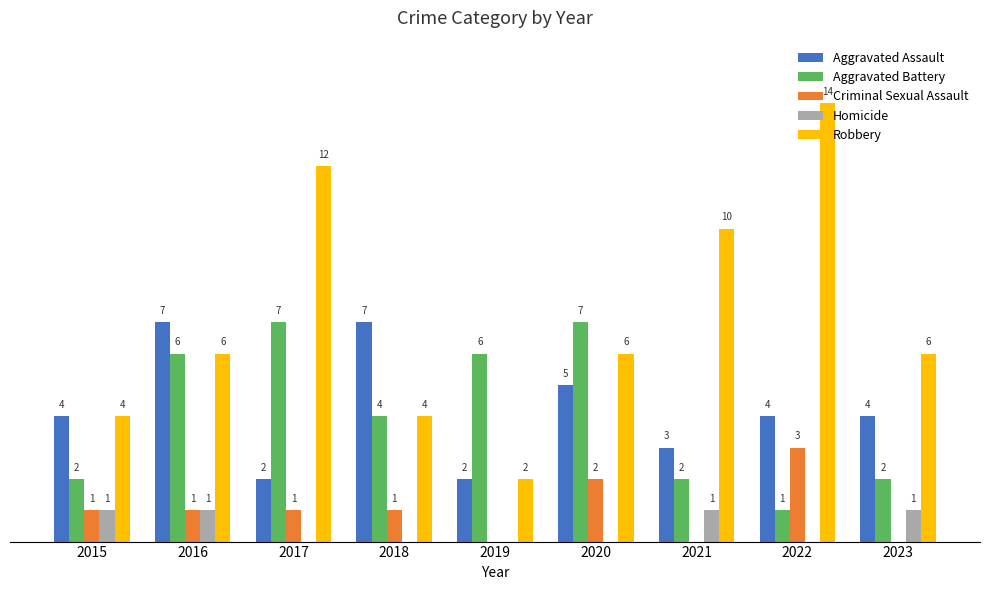

Is the value of Aggravated Battery at 2019 greater than the value of Robbery at 2017?

No